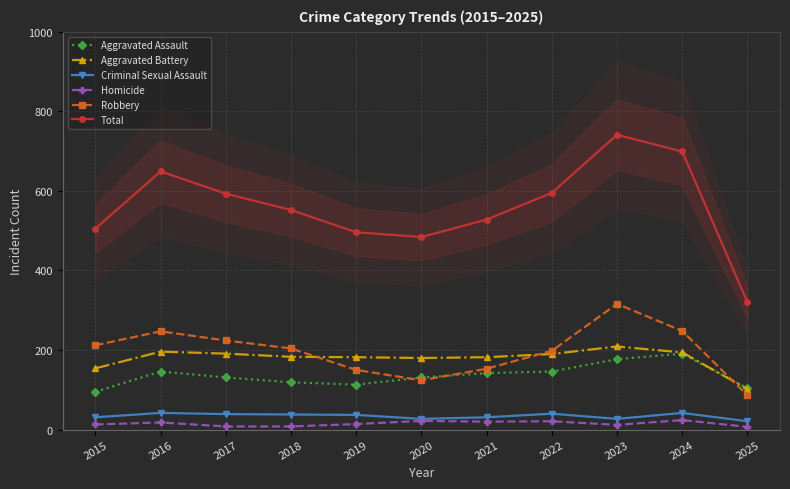

How many interior local peaks does the Robbery series have?

2